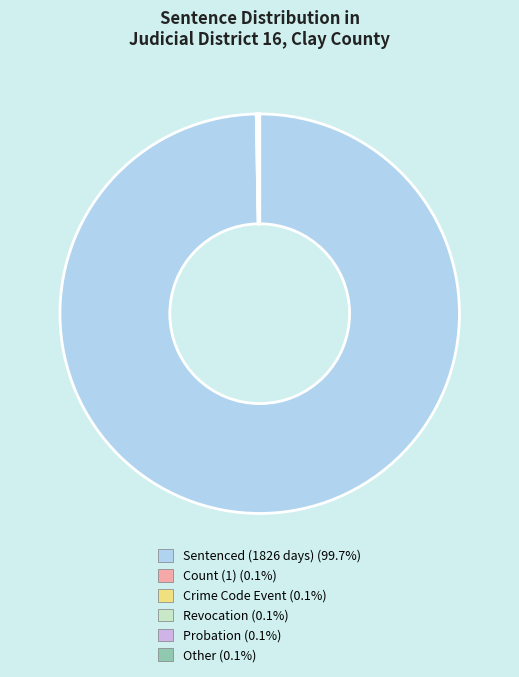

Is there any slice that represents more than half of the pie?

Yes